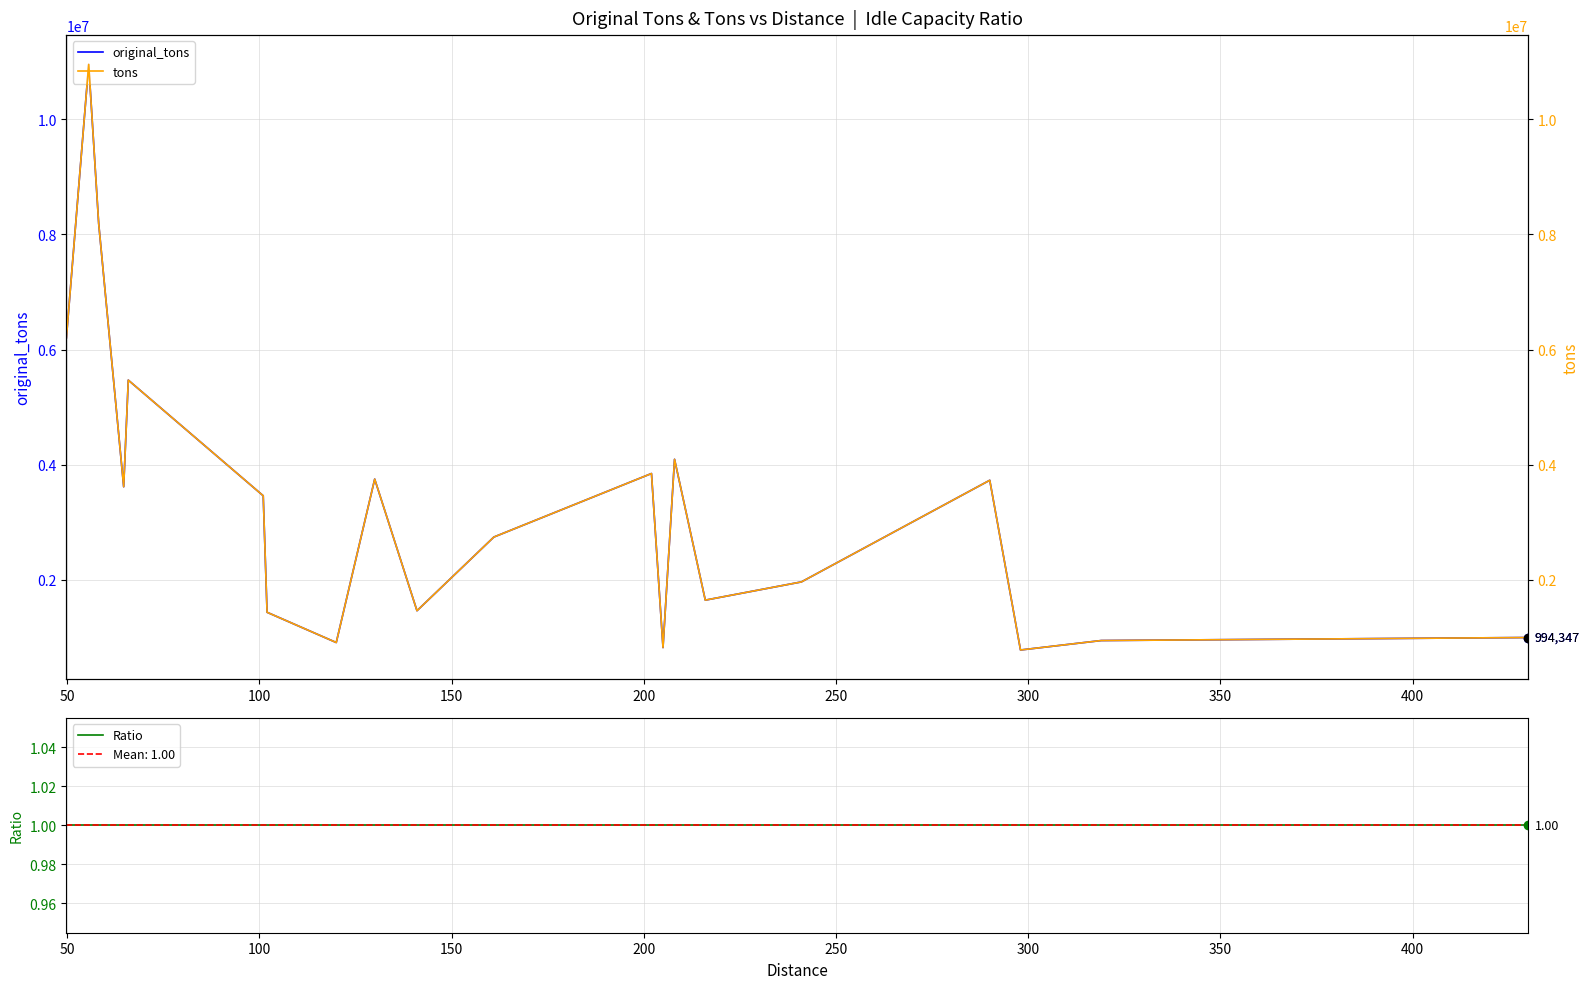

Is this an area chart (filled region under the line)?

No